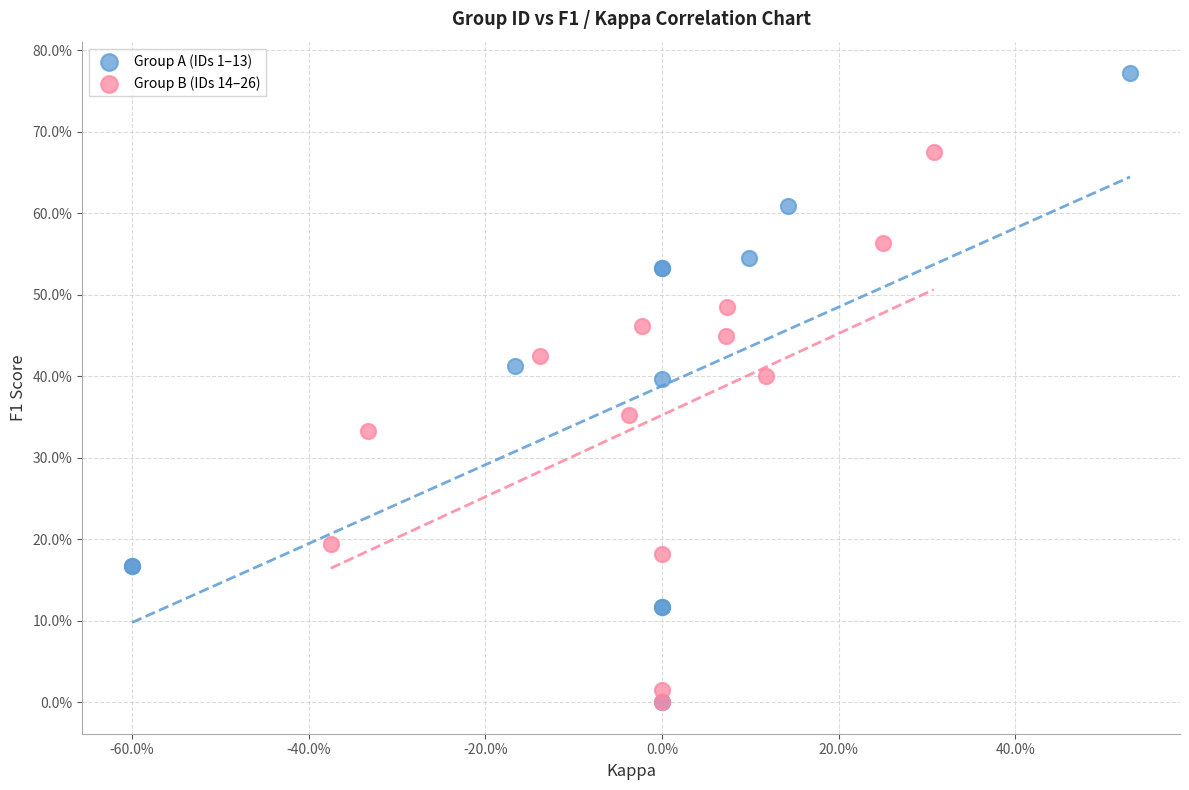

Which series has the largest Y range (max minus min)?

Group A (IDs 1–13)